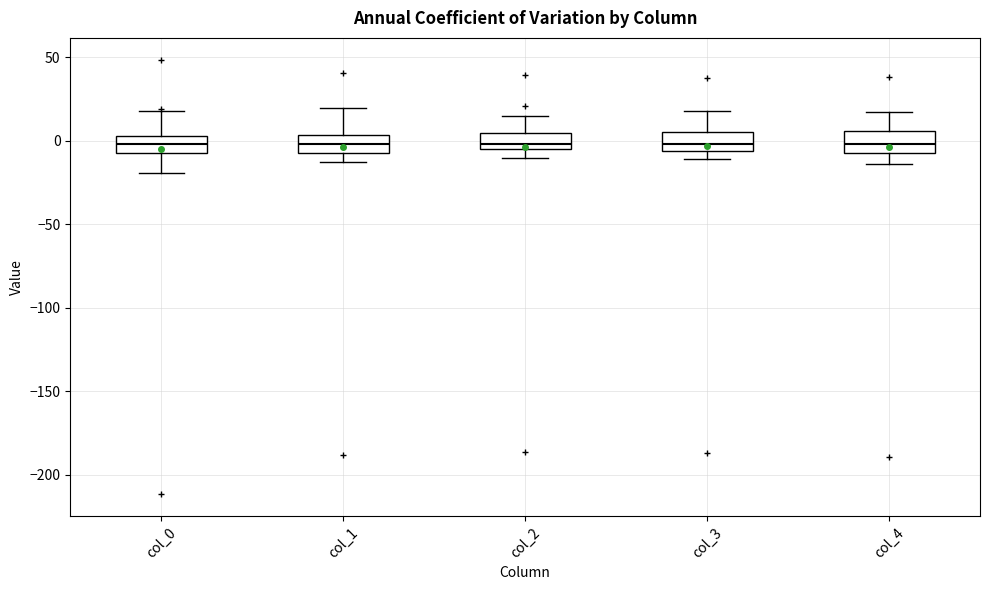

Where is the lower edge of the box for col_3 on the y-axis? The values are not printed on the chart, so give them approximately, as read against the axis.

-5